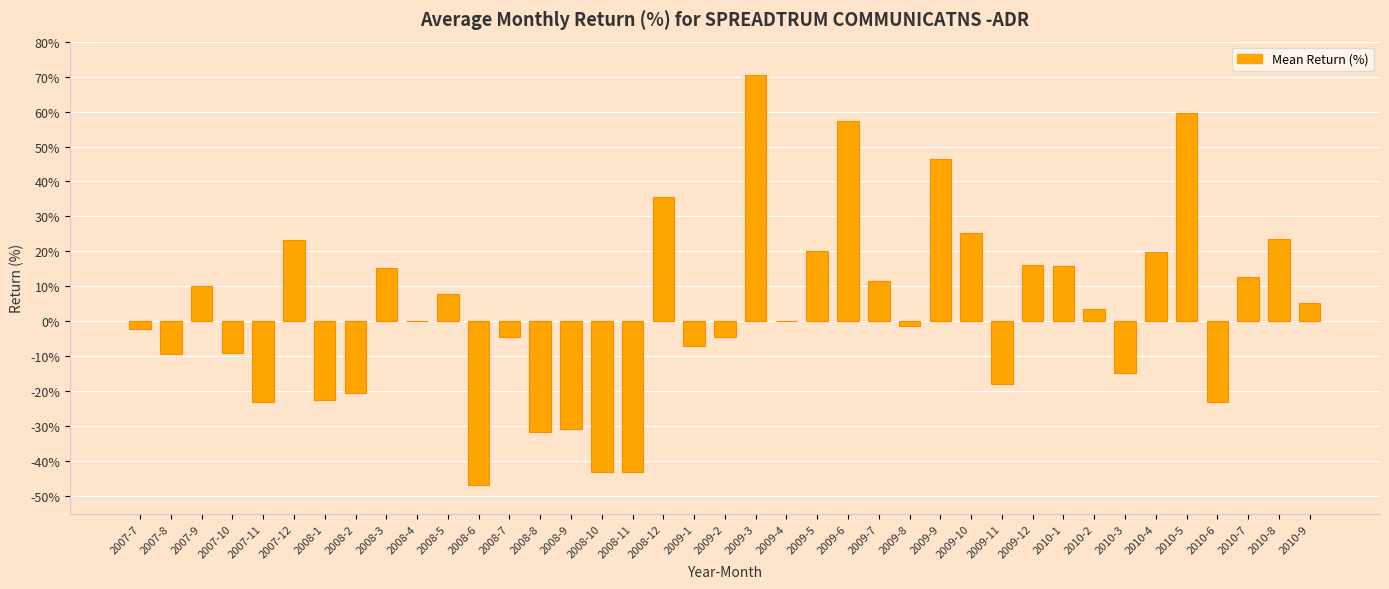

Does the chart contain stacked bars?

No